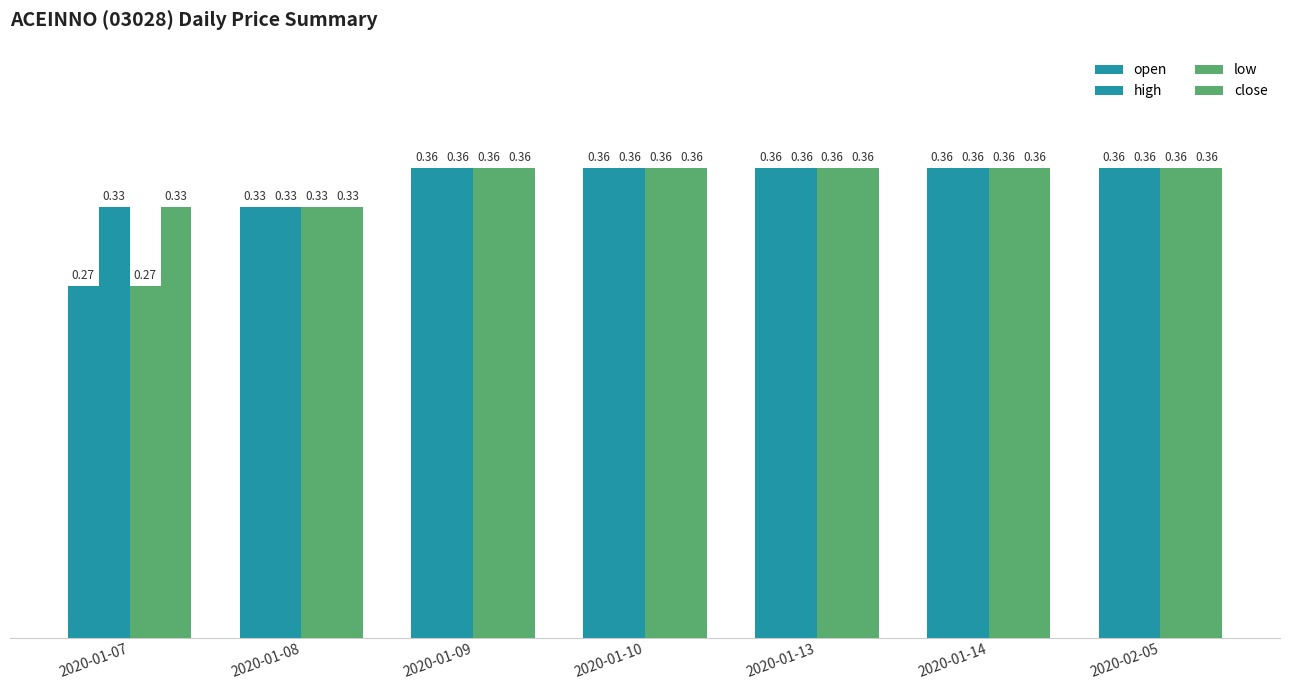

The high series shows 0.2 at 2020-01-07. True or false?

False